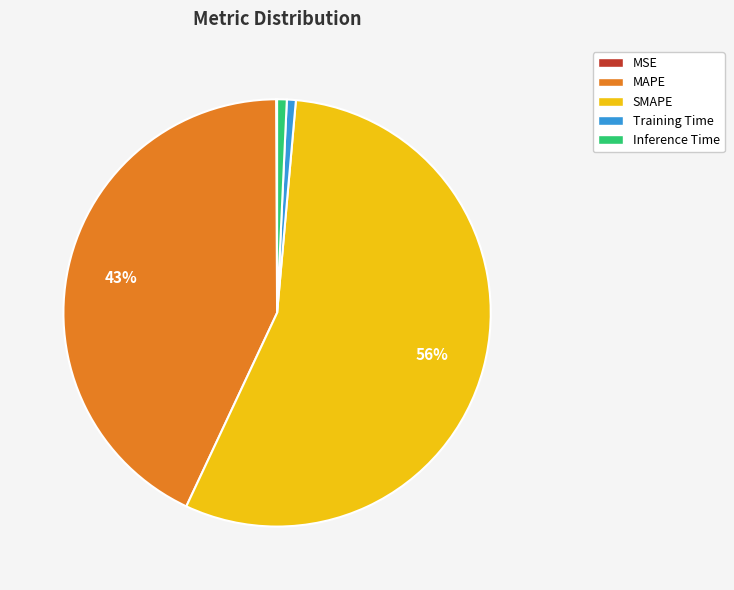

To the nearest percent, what is the combined percentage of Inference Time and MAPE?

44%